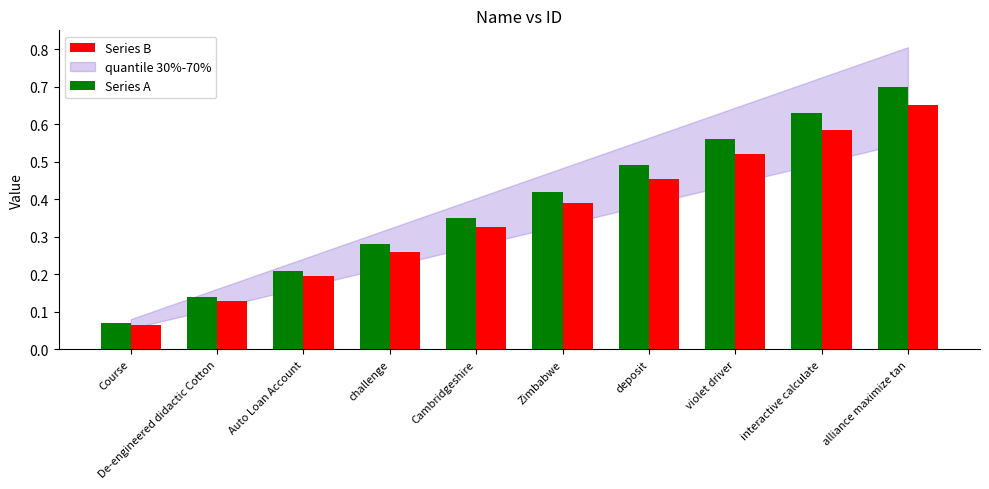

At which label does Series A reach its peak?

alliance maximize tan